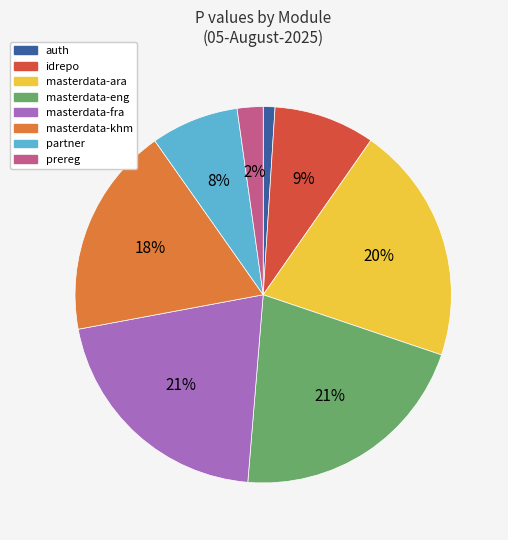

Is there any slice that represents more than half of the pie?

No